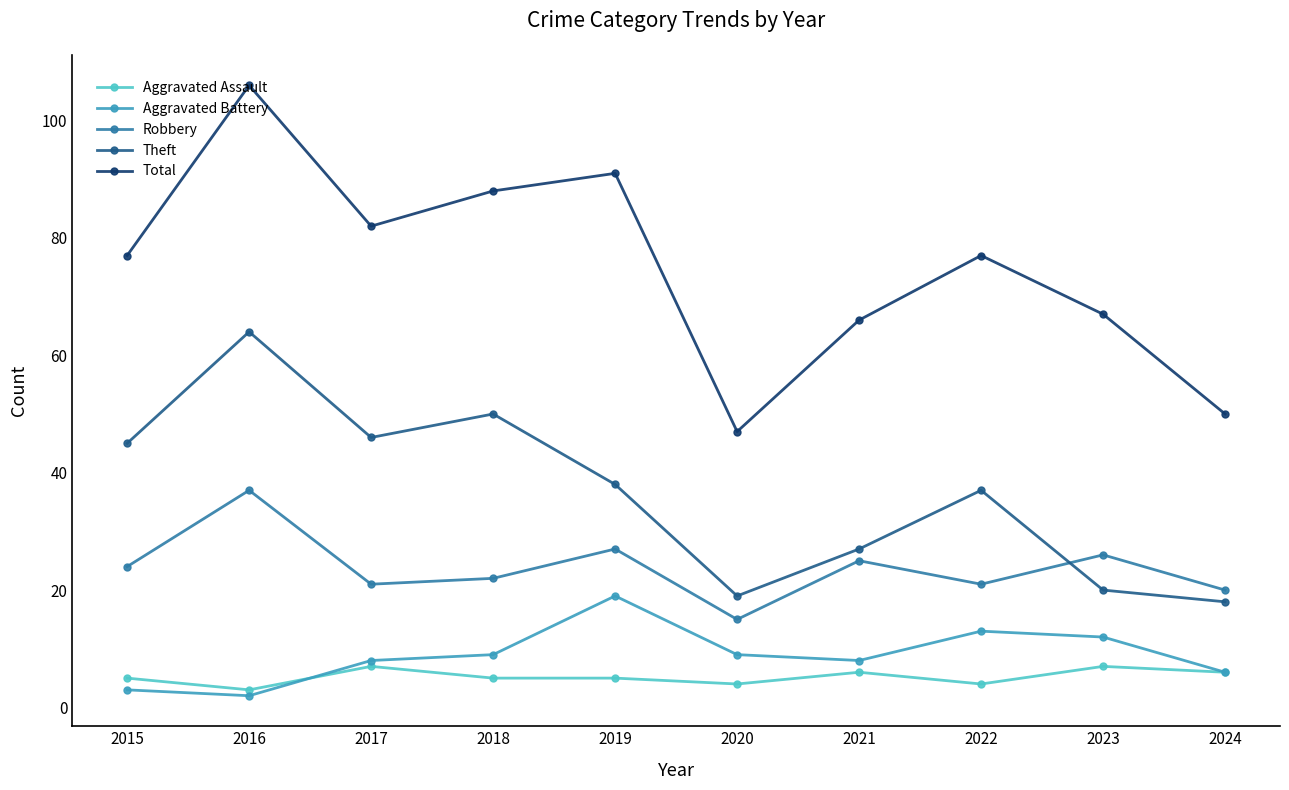

Which series changed the most between 2017 and 2020?

Total